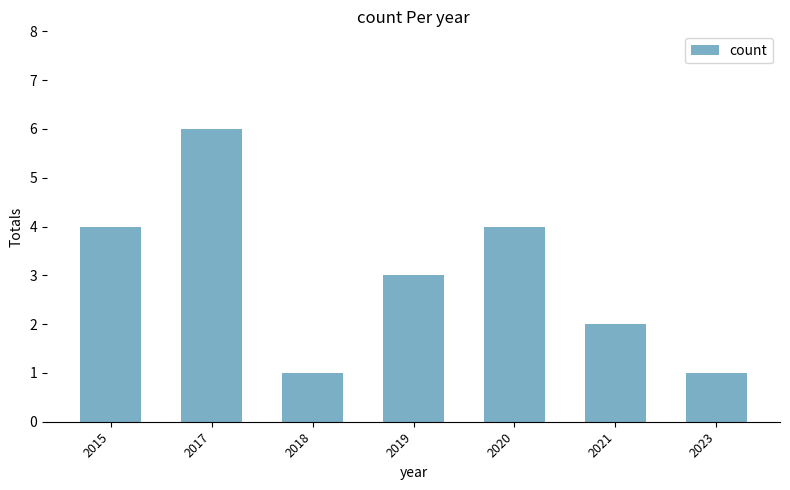

What is the maximum value shown in the chart?

6